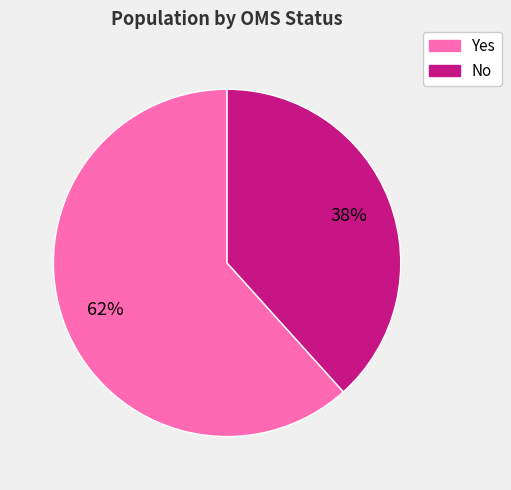

True or false: Yes accounts for 76% of the total.

False